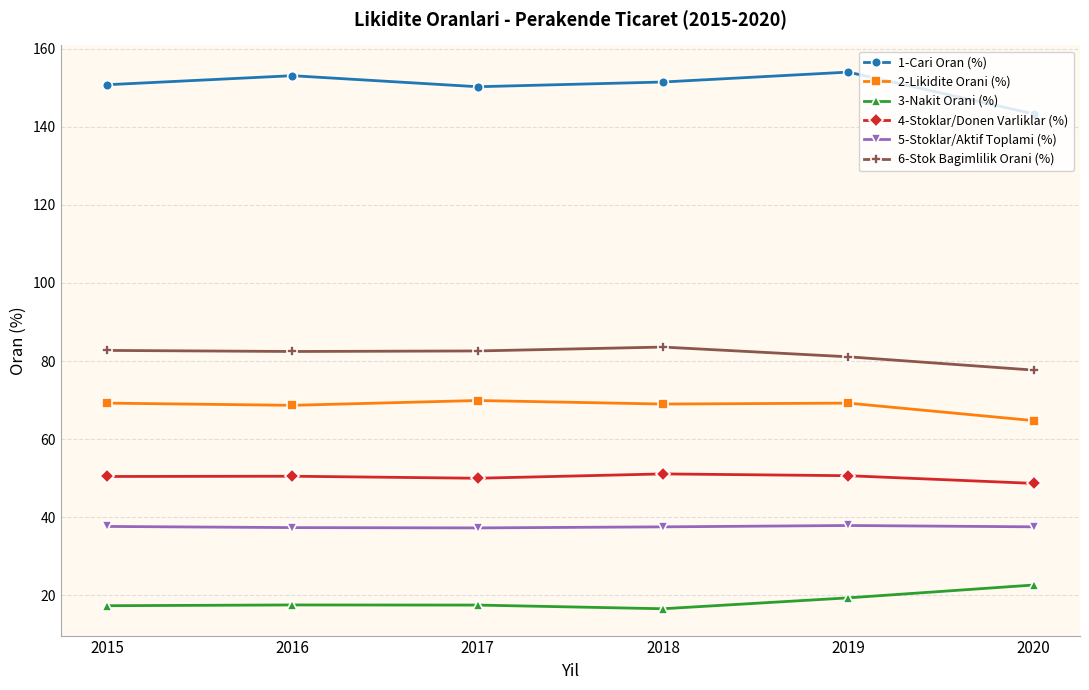

List the series in order of their peak value, lowest first.

3-Nakit Orani (%), 5-Stoklar/Aktif Toplami (%), 4-Stoklar/Donen Varliklar (%), 2-Likidite Orani (%), 6-Stok Bagimlilik Orani (%), 1-Cari Oran (%)